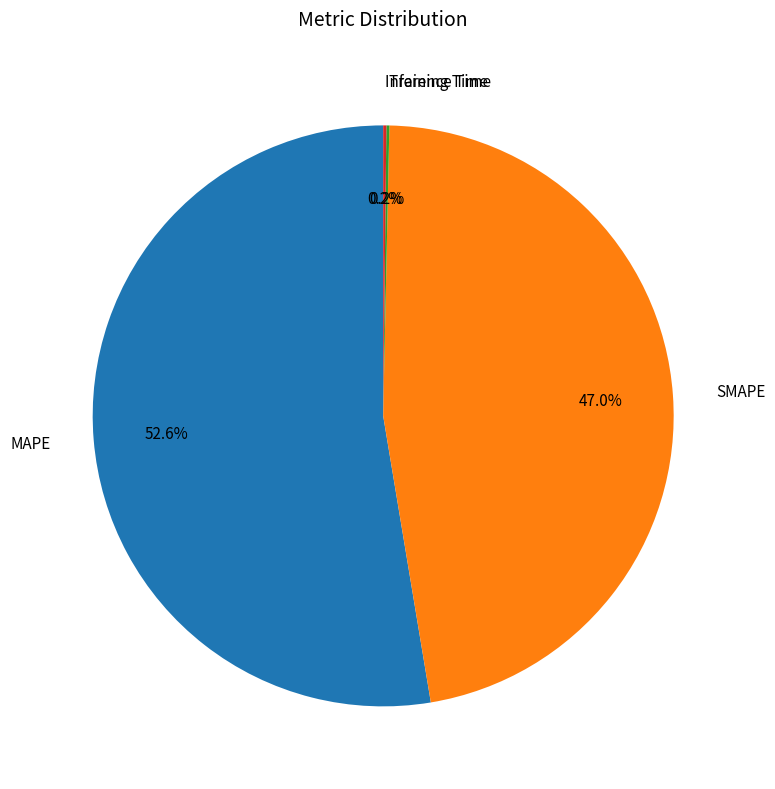

Which category has the biggest portion of the pie?

MAPE